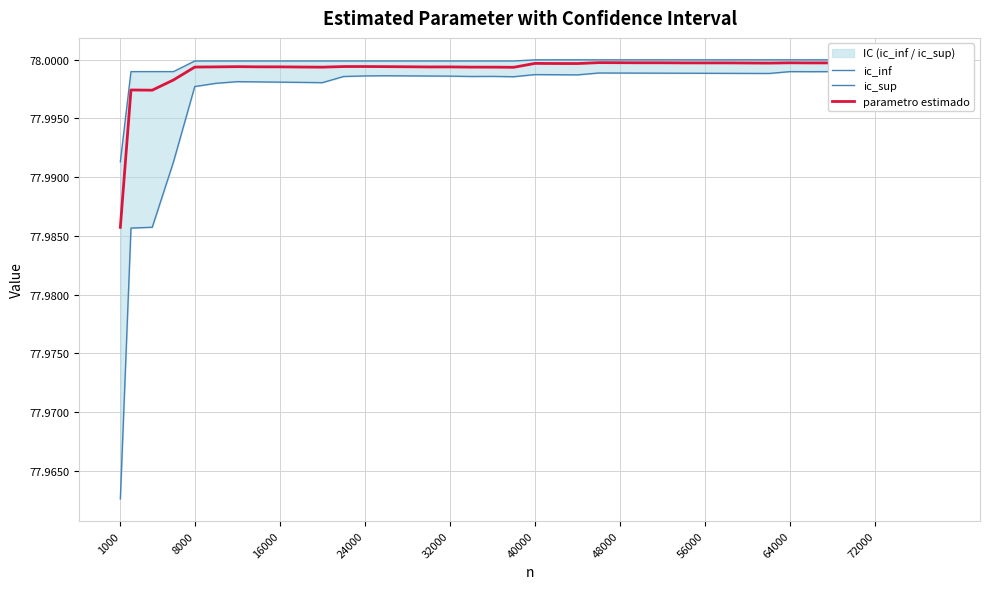

What is the value of the ic_sup point at the 28th from the left?

78.0